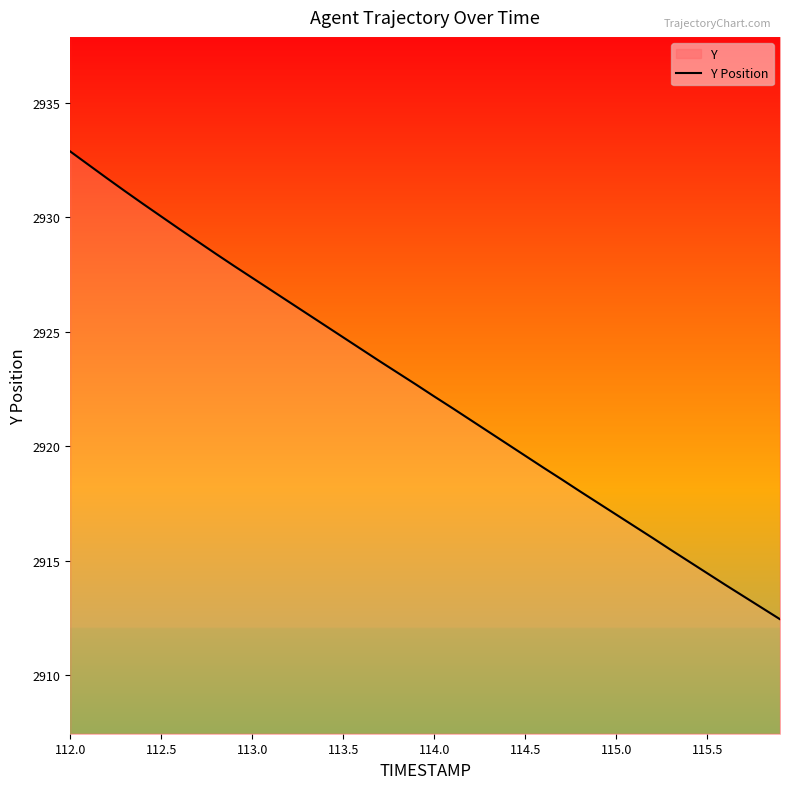

At which label does the data first exceed 2922?

112.0